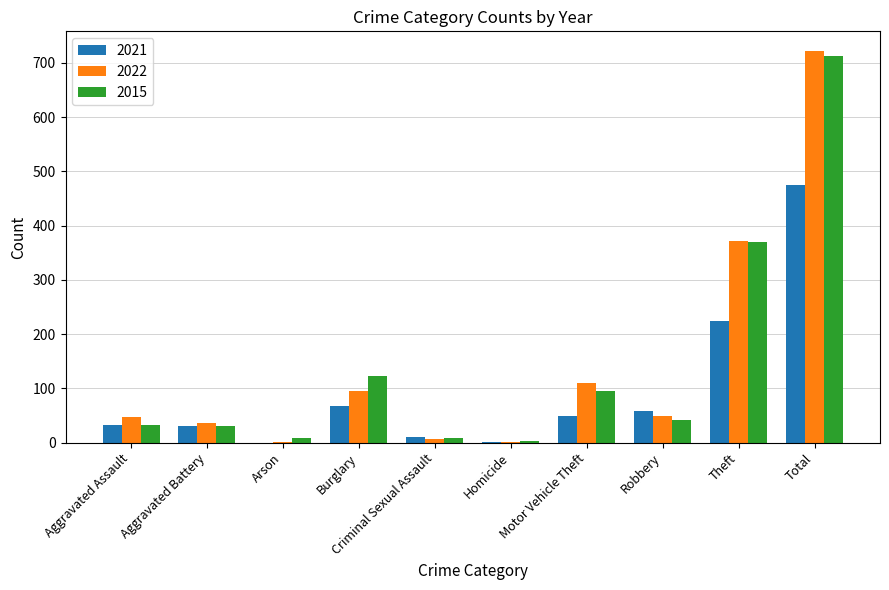

Which series changed the most between Burglary and Total?

2022